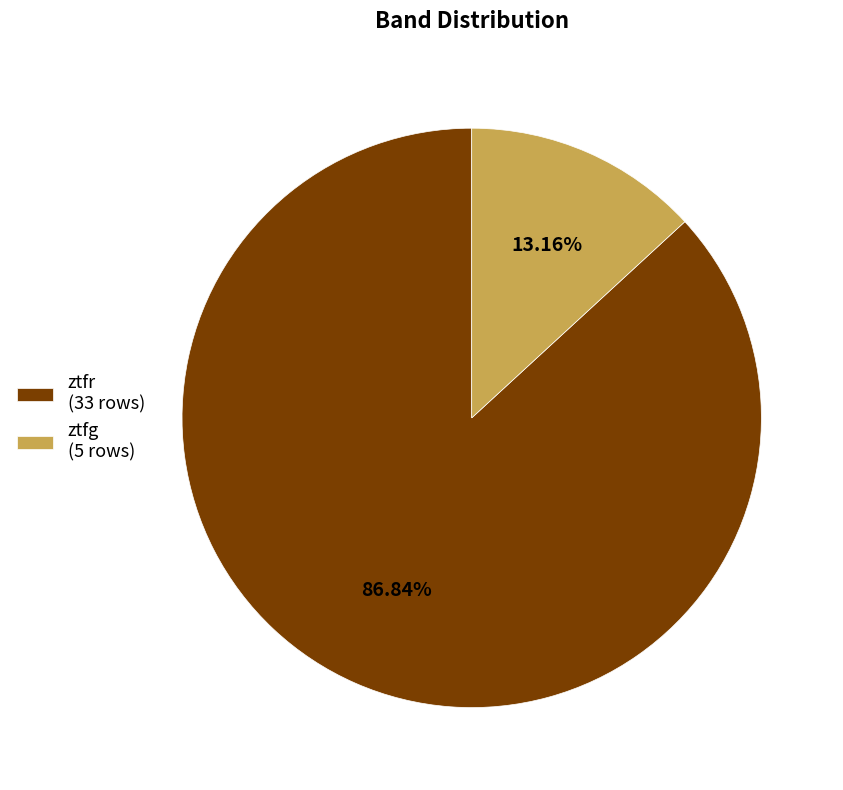

Is it true that ztfr is 87% of the pie?

True